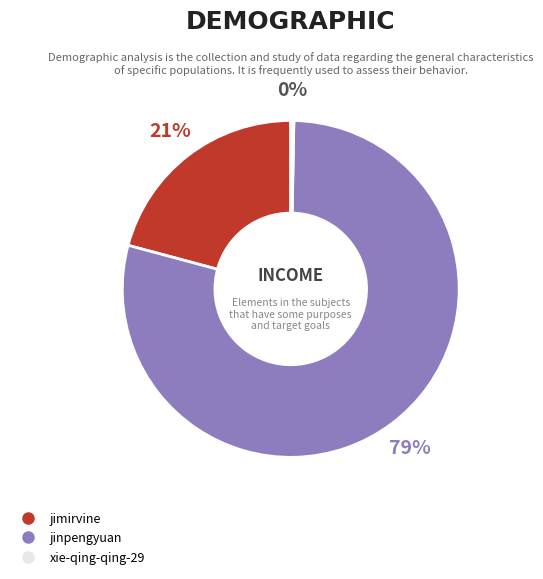

Which slice represents more than half of the pie?

jinpengyuan